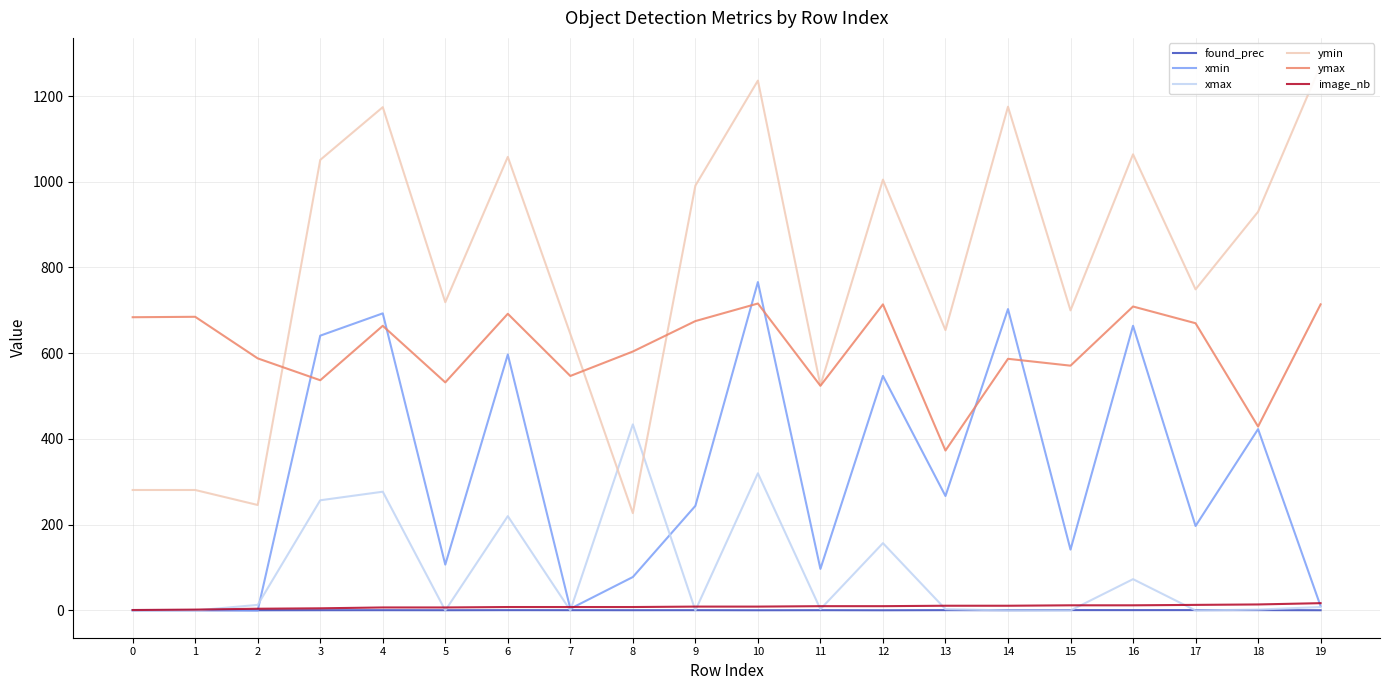

Count the number of categories in the chart.

20